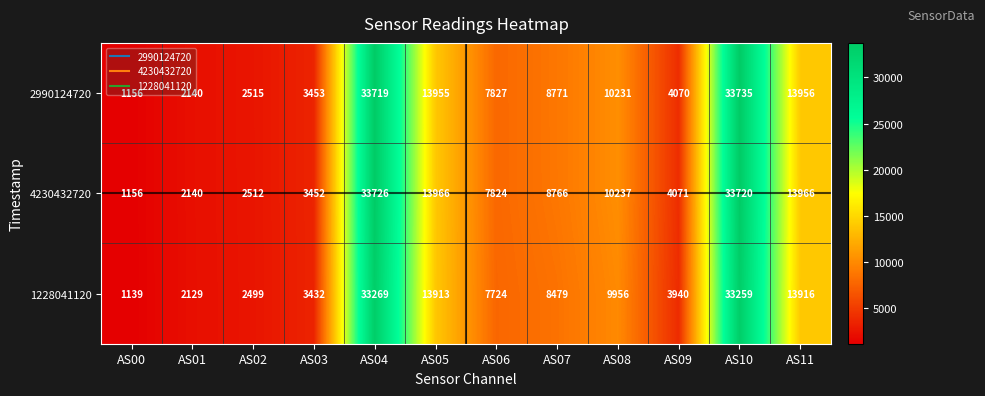

What is the difference between the second highest and second lowest values in the 4230432720 series?

31580